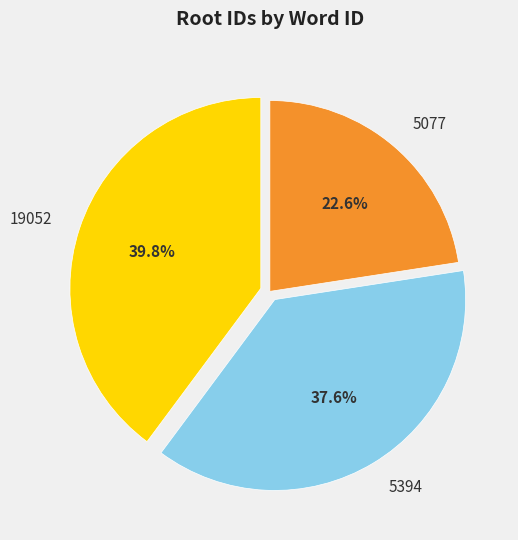

Do 5077 and 5394 together represent more than half of the pie?

Yes